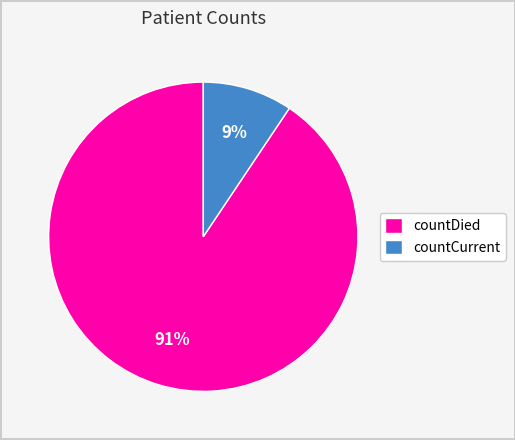

Which slice represents more than half of the pie?

countDied